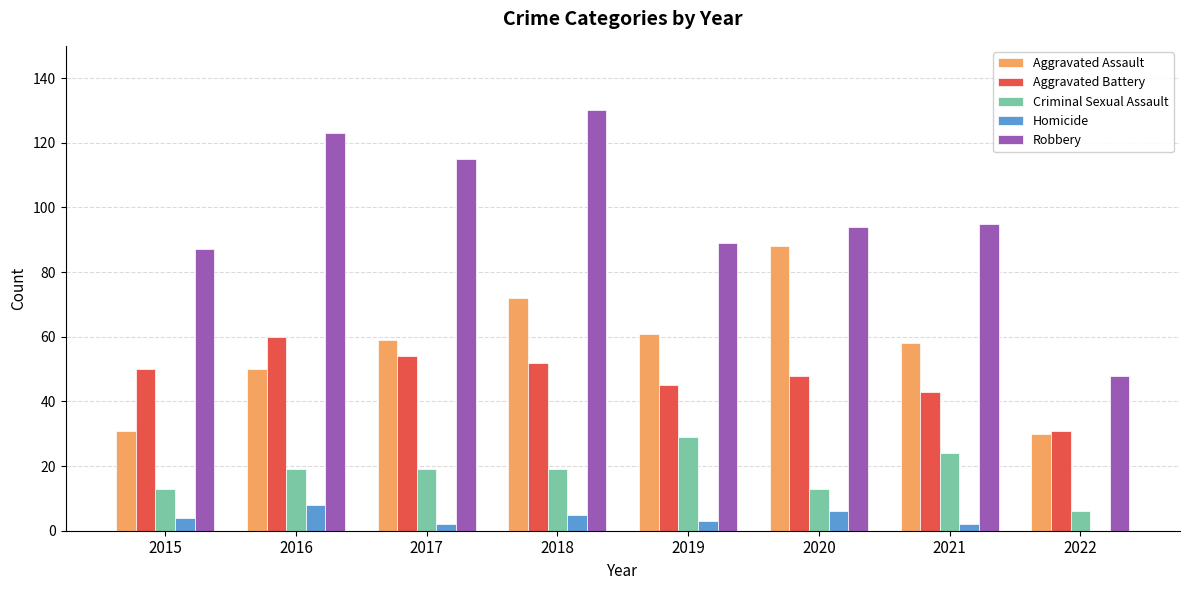

The Aggravated Battery series shows 17 at 2015. True or false?

False